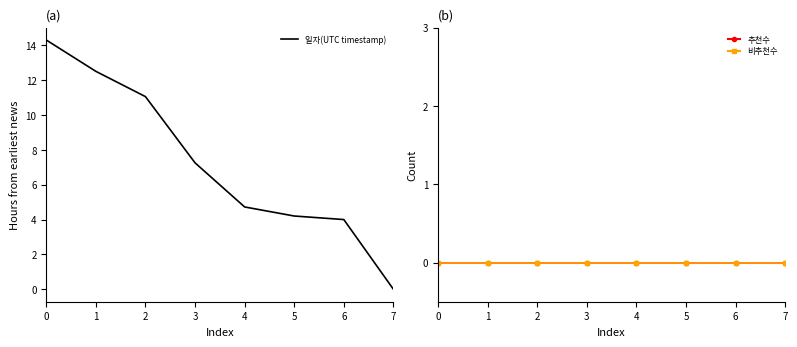

What are all the series names shown in the legend?

일자(UTC timestamp), 추천수, 비추천수